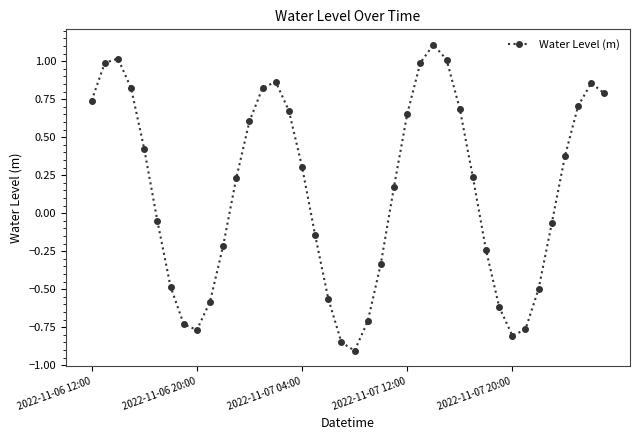

What is the smallest value displayed?

-0.9